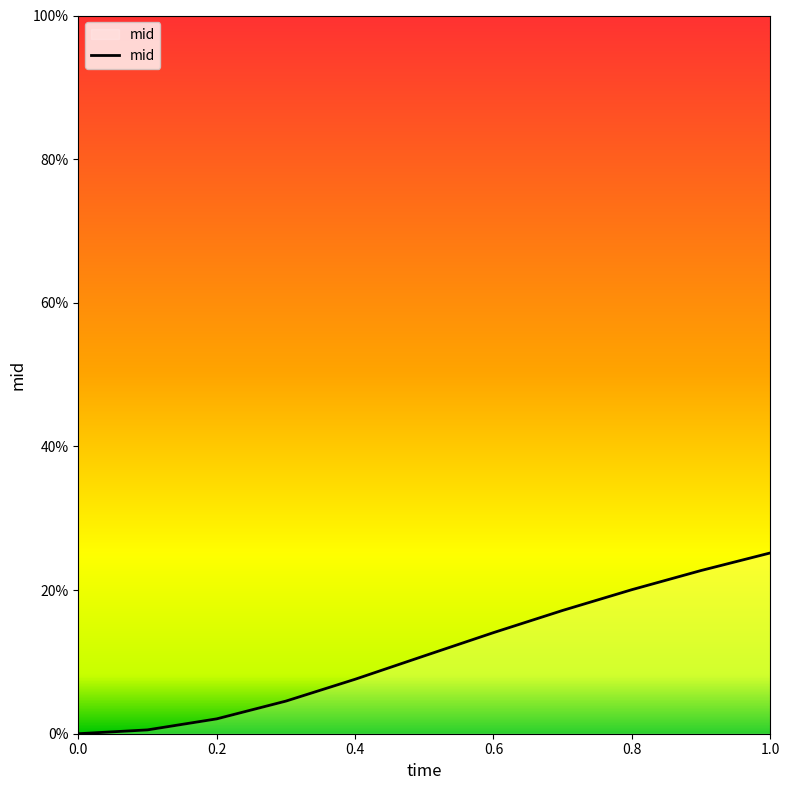

Does the chart display data point markers on the line(s)?

No